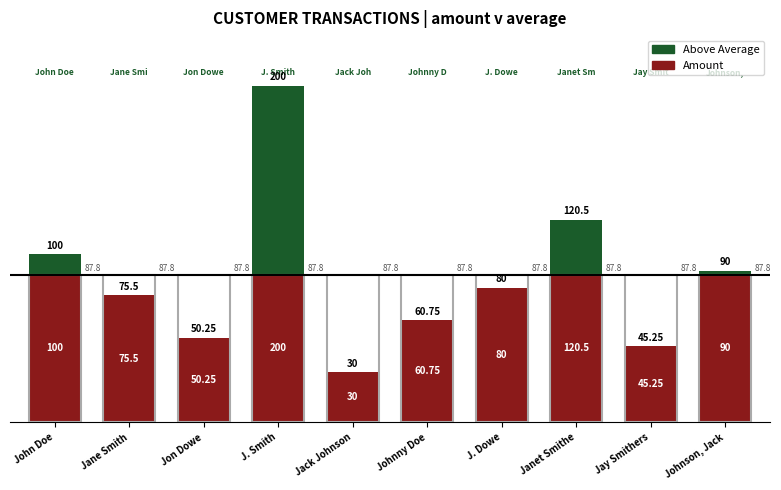

Which series has the largest total across all categories?

Amount